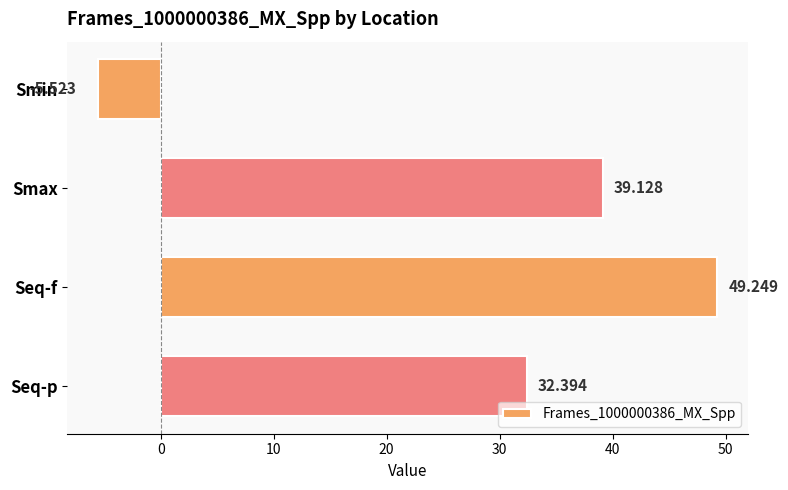

Which has a higher value, Smin or Seq-f?

Seq-f